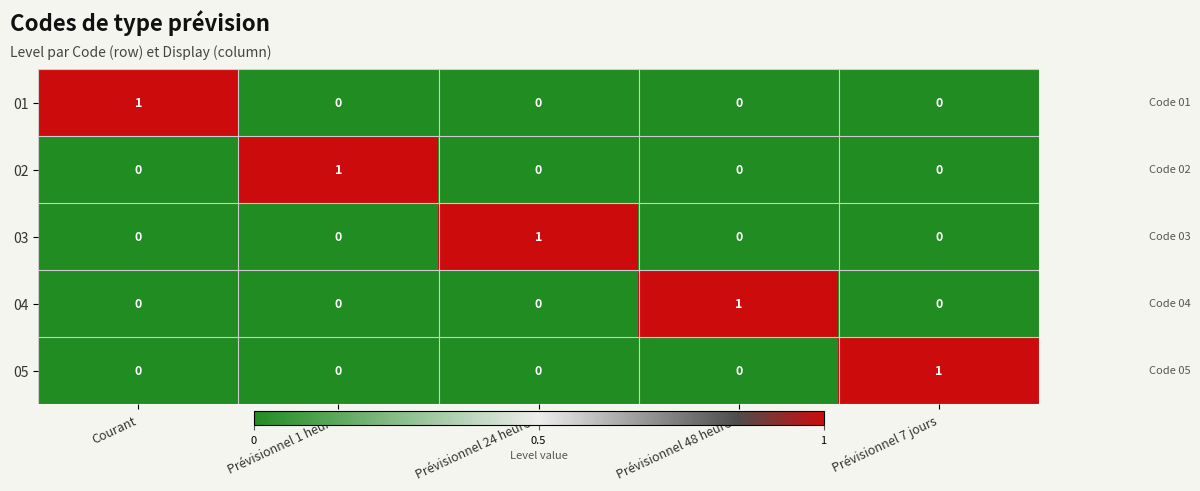

What is the maximum value shown in the chart?

1